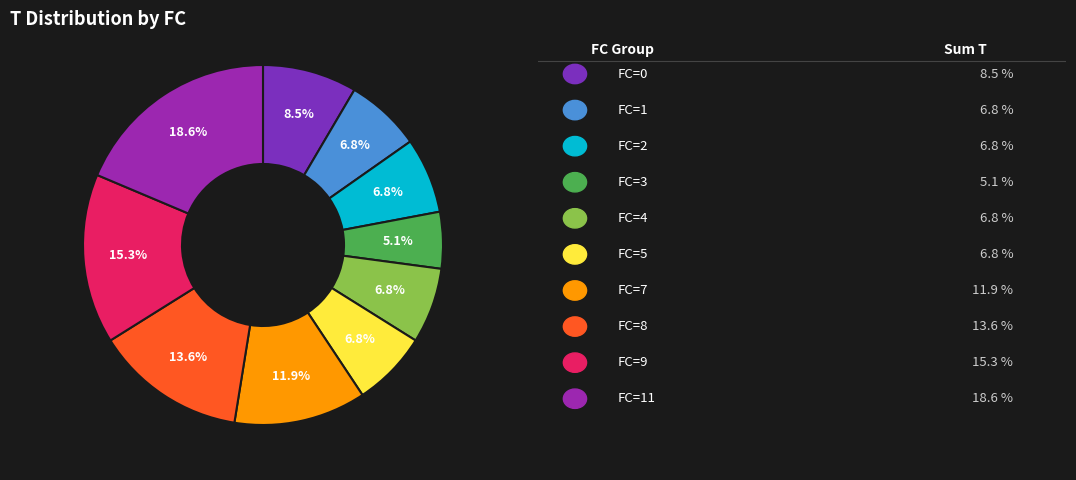

How many segments does this pie chart have?

10